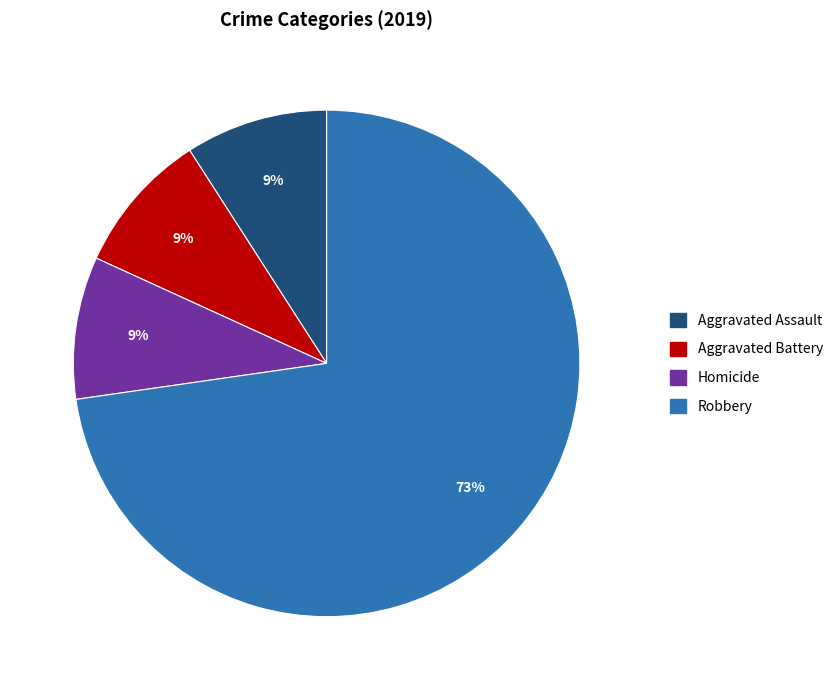

How many segments does this pie chart have?

4